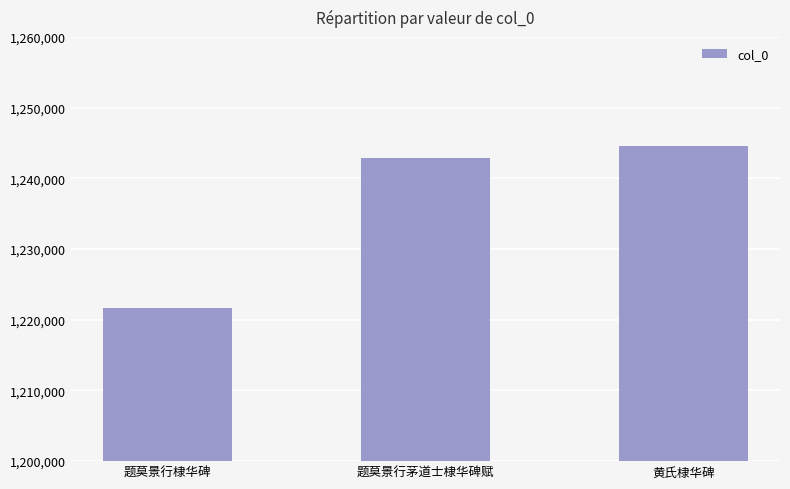

At which category does the chart reach its peak across all series?

黄氏棣华碑